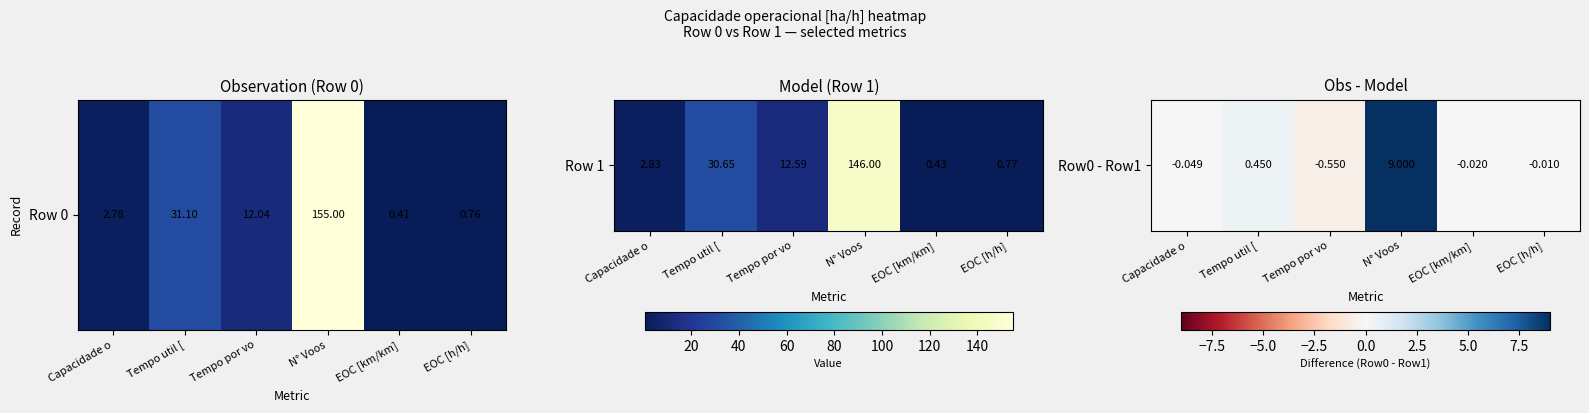

What is the difference between the maximum and second lowest values?

9.0